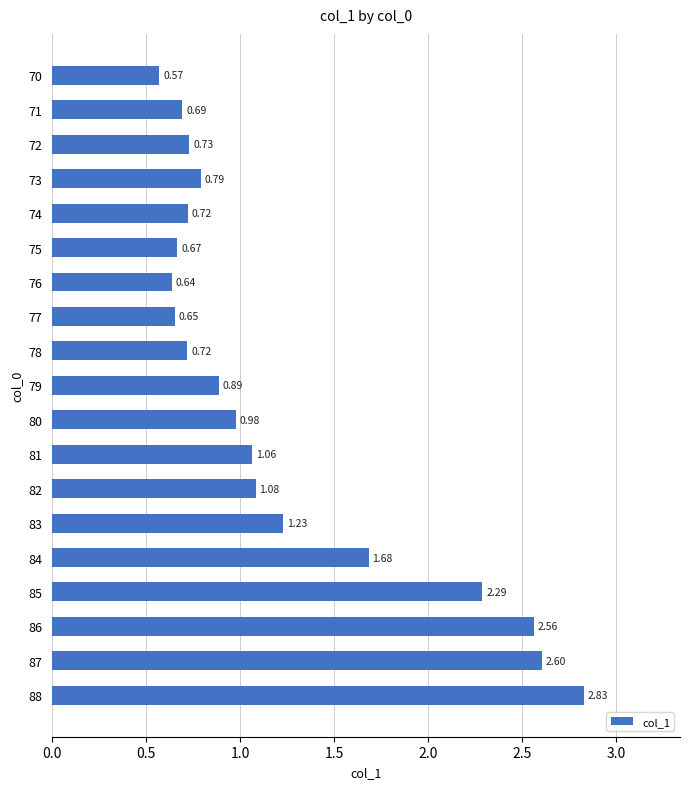

Between 80 and 76, which is larger?

80